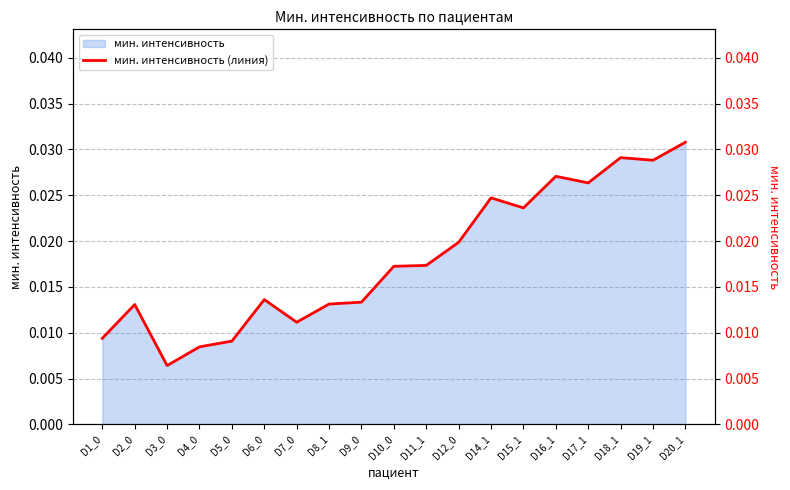

Is it true that the value at D12_0 is 0.0?

True